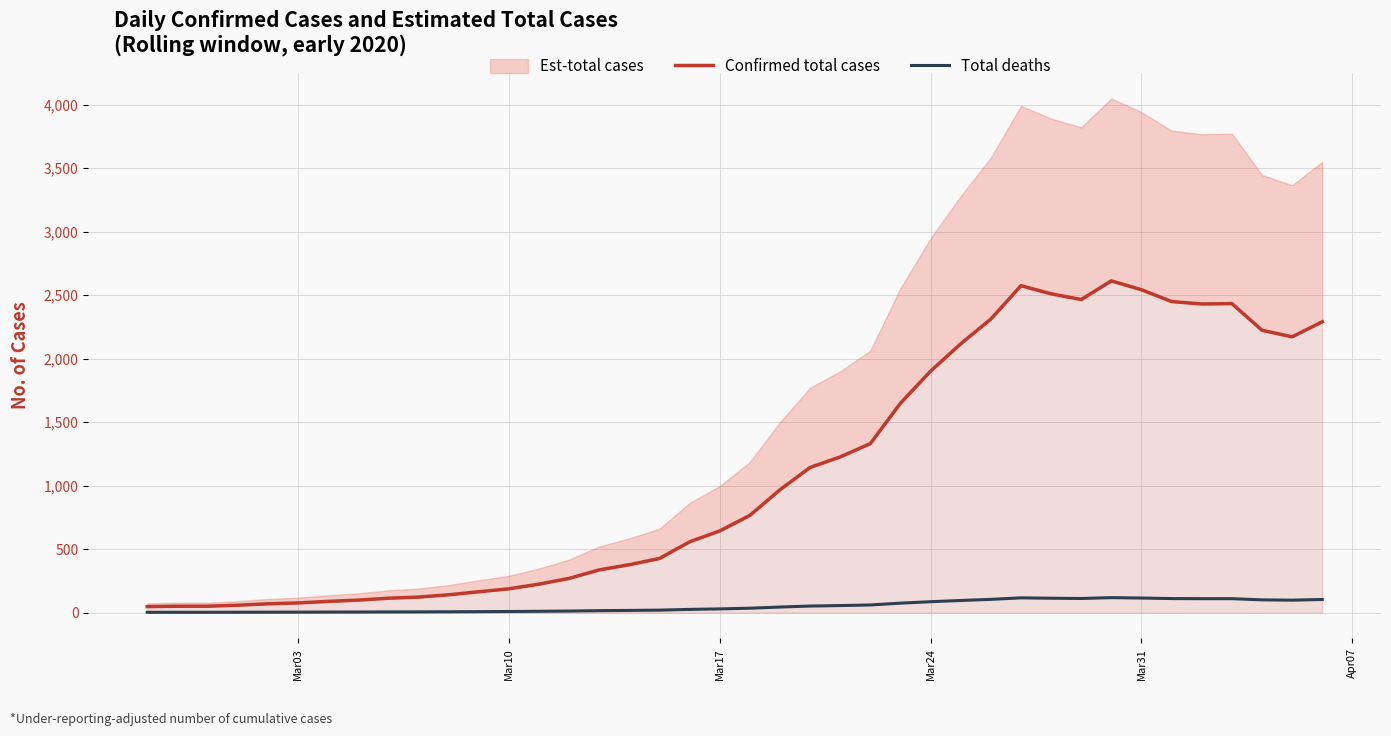

True or false: Total deaths and Confirmed total cases intersect in this chart.

False